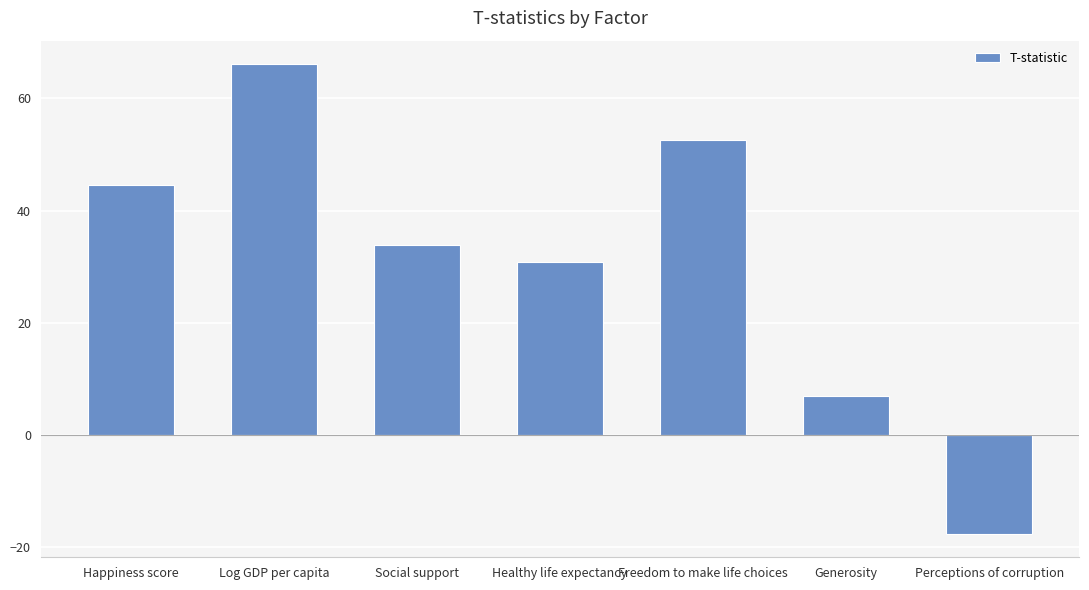

How many data points are above 33?

4